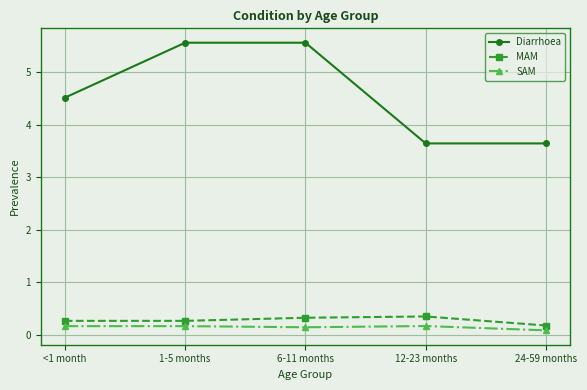

Where is SAM nearest to the value 0?

24-59 months